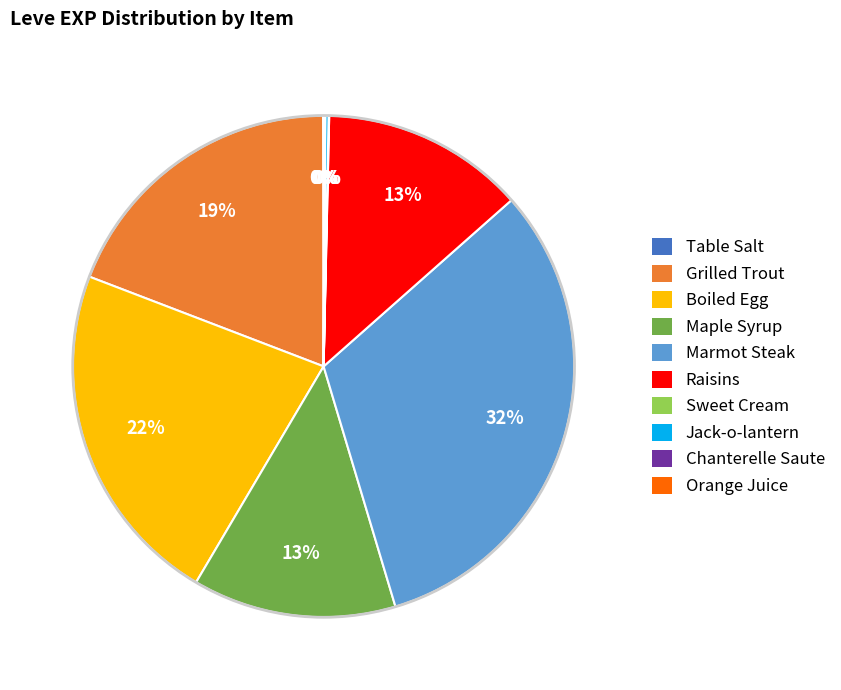

The Grilled Trout slice represents 19% of the pie. True or false?

True